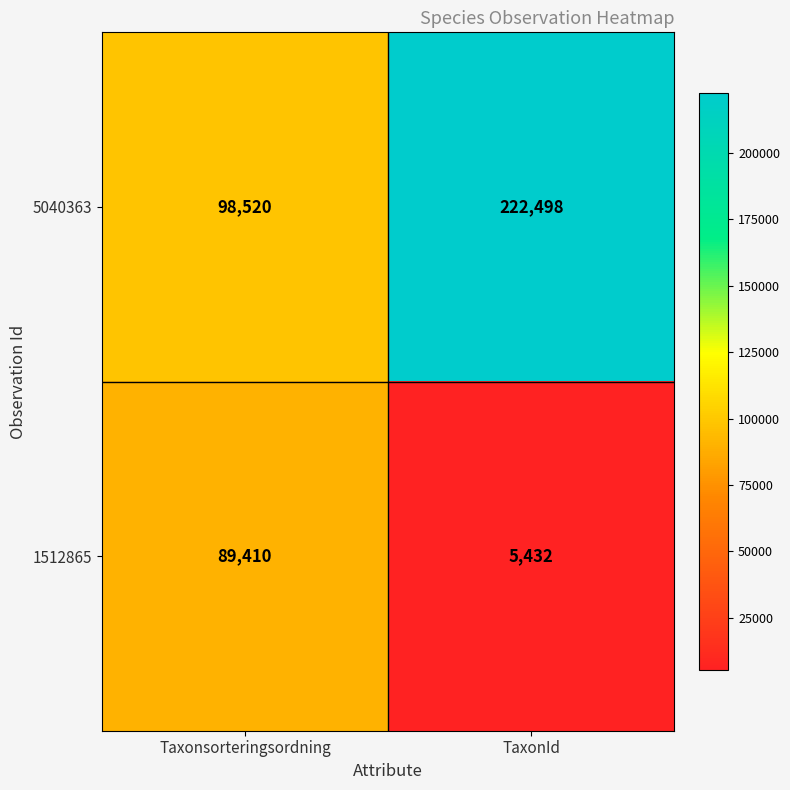

At which category does the chart reach its peak across all series?

TaxonId